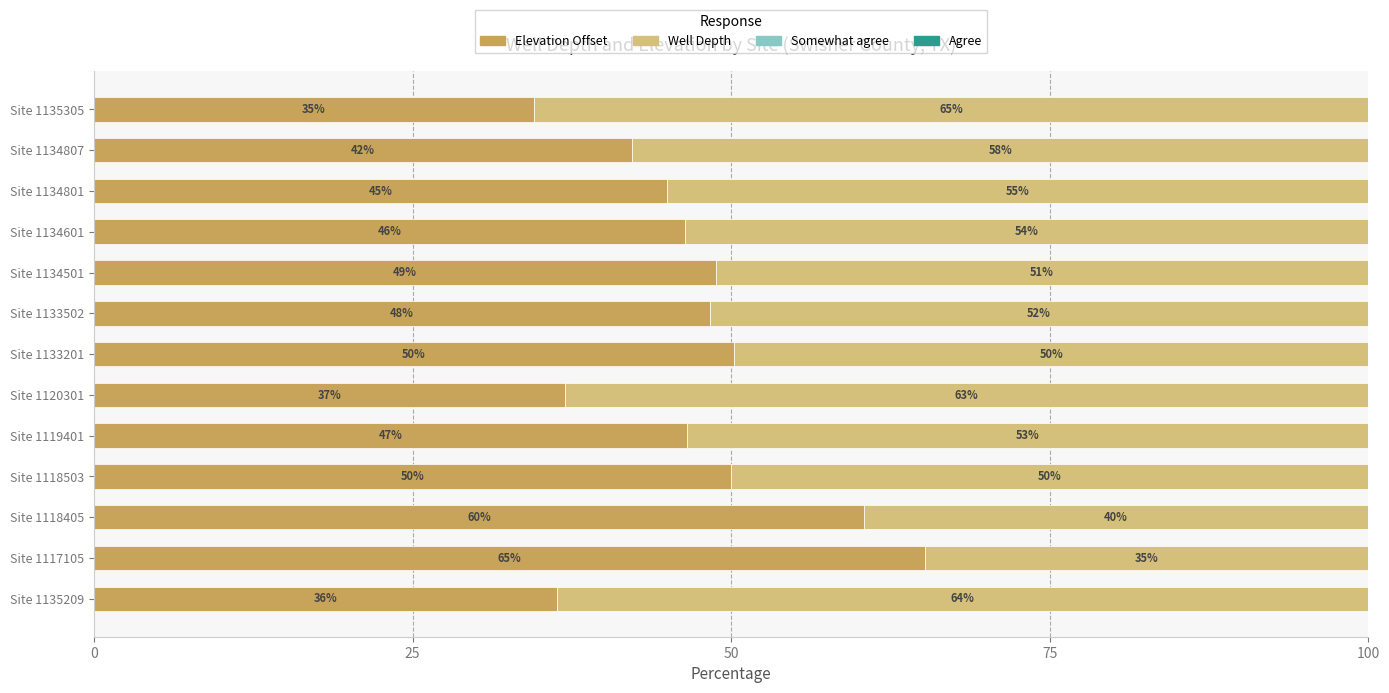

What is the highest value of the Elevation Offset series?

65.2